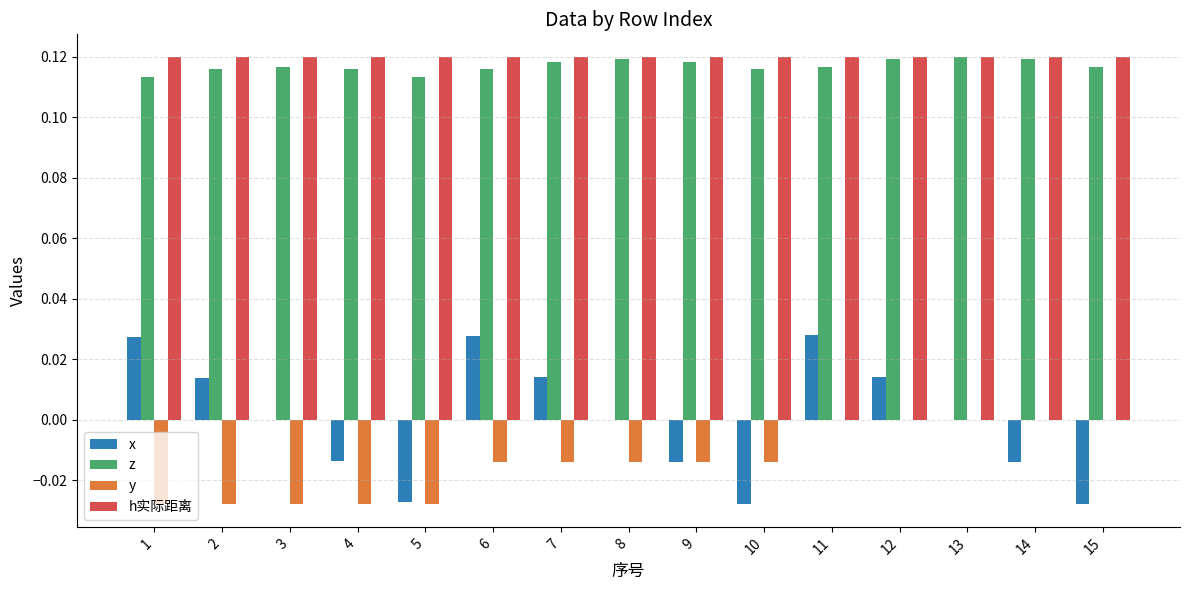

True or false: y has a value of -0.0 at 9.

True